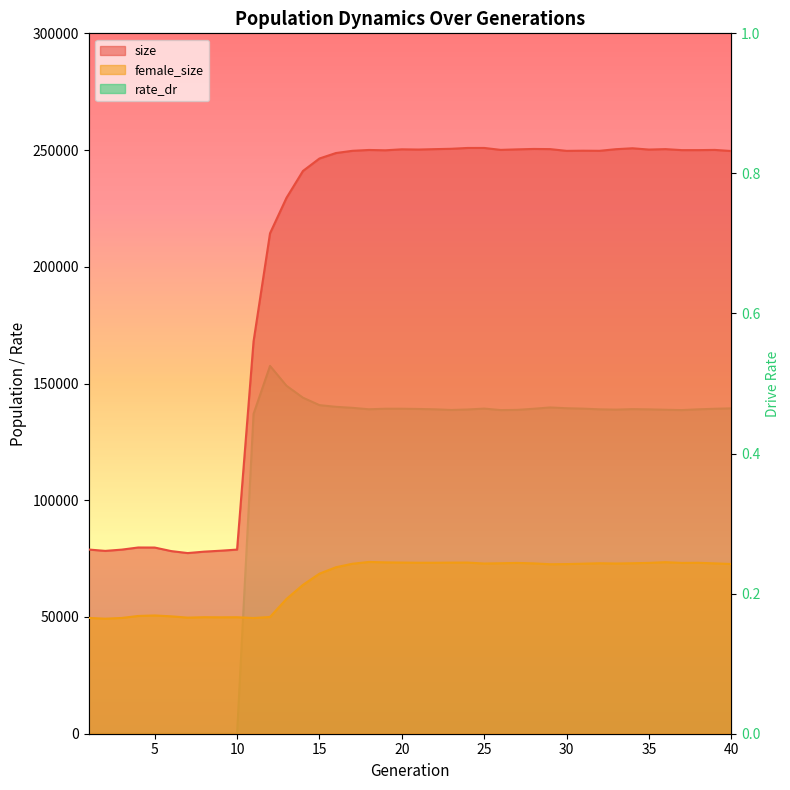

What are all the series names shown in the legend?

size, female_size, rate_dr